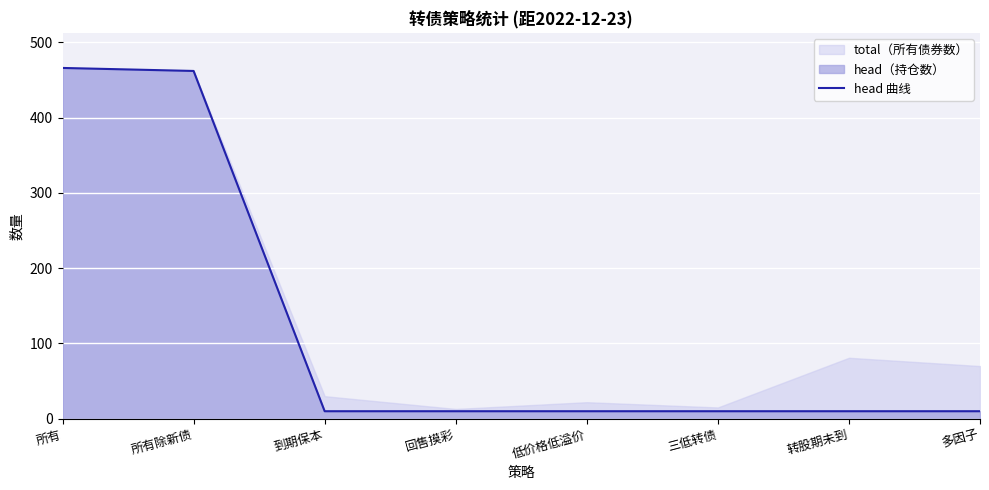

What is the smallest value displayed?

10